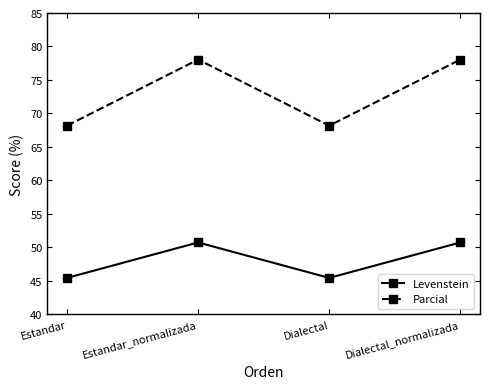

List the series in order of their peak value, highest first.

Parcial, Levenstein